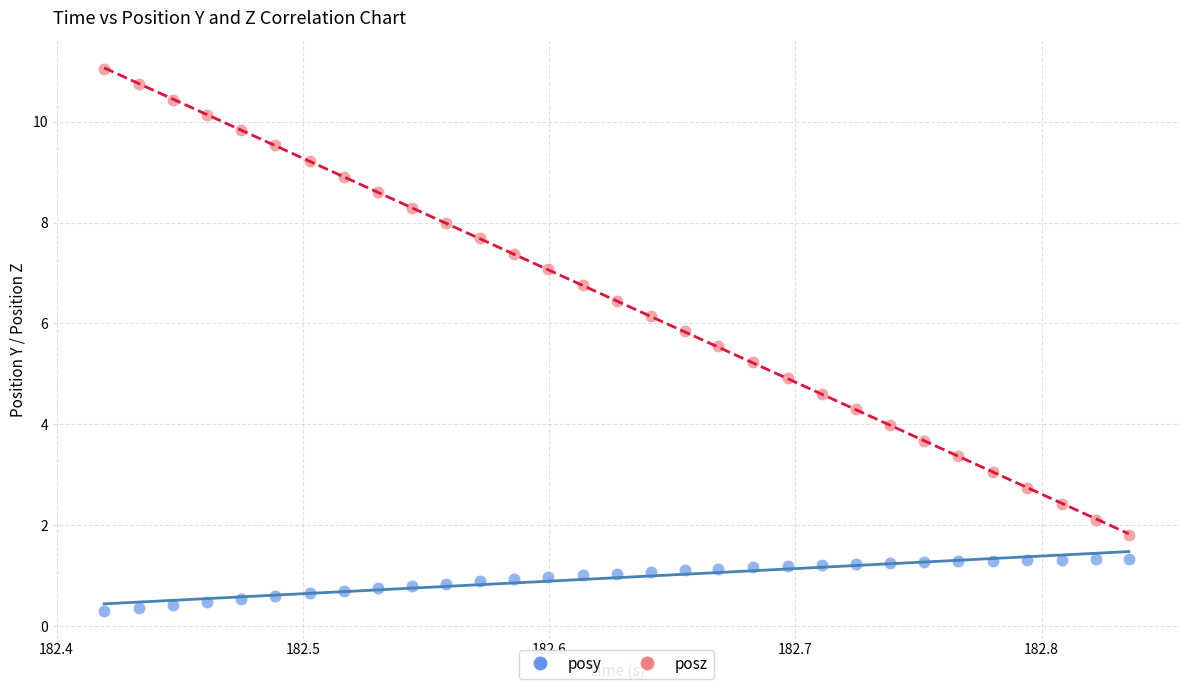

Which series has the widest spread of Y values?

posz